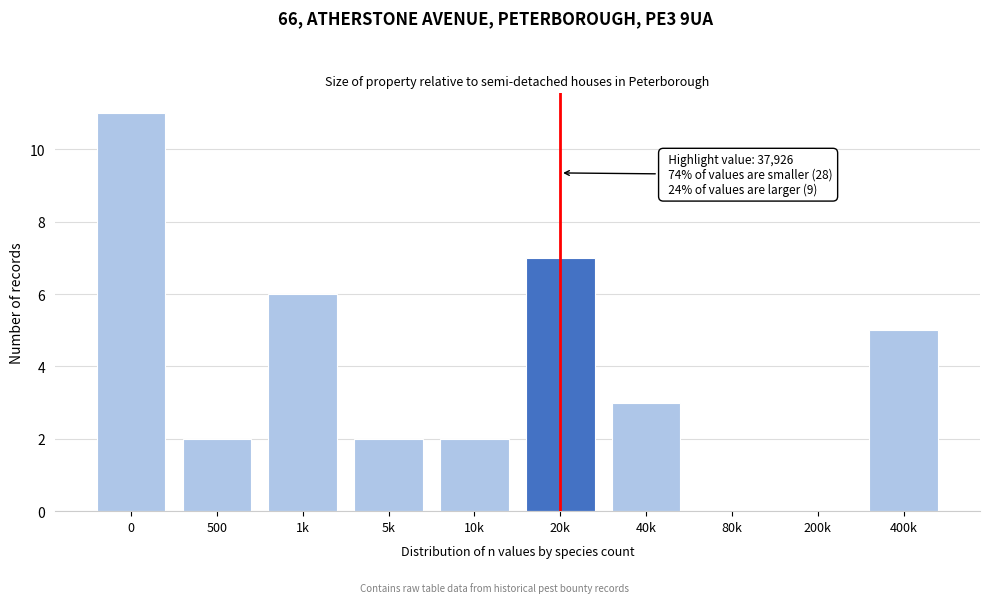

Reading left to right, what are all the values shown in this chart?

0=11	500=2	1k=6	5k=2	10k=2	20k=7	40k=3	80k=0	200k=0	400k=5